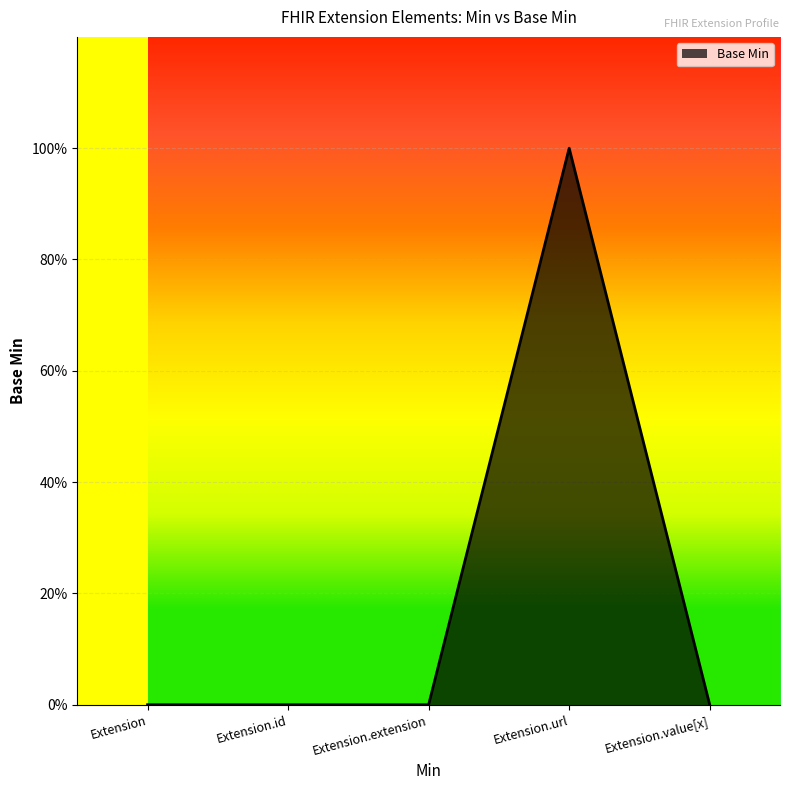

Is this an area chart (filled region under the line)?

Yes